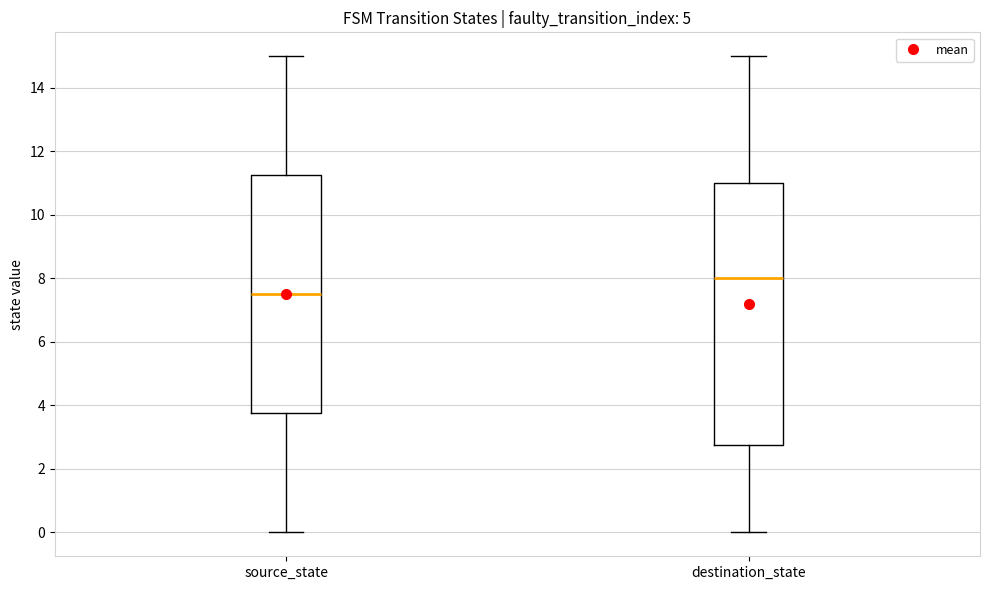

Reading left to right, transcribe this box plot: for each box, give where its median line is, the range the box spans, and where its two whiskers end, as read against the y-axis. The values are not printed on the chart, so give them approximately, as read against the axis.

source_state: median 7.6, box 3.8 to 11.2, whiskers 0.0 to 15.0
destination_state: median 8.0, box 2.8 to 11.0, whiskers 0.0 to 15.0